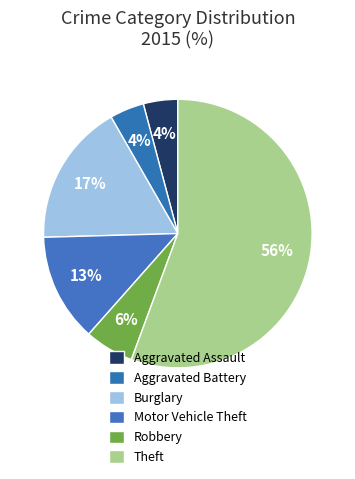

Rank the categories by value from lowest to highest.

Aggravated Assault, Aggravated Battery, Robbery, Motor Vehicle Theft, Burglary, Theft